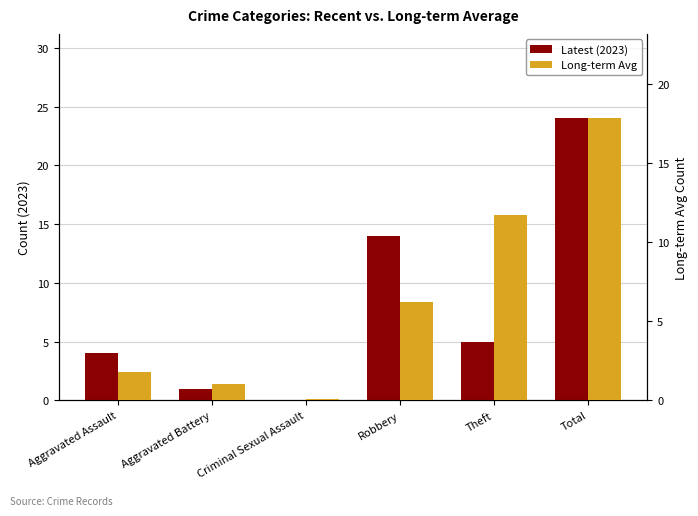

Rank the series by their maximum value, from lowest to highest.

Long-term Avg, Latest (2023)